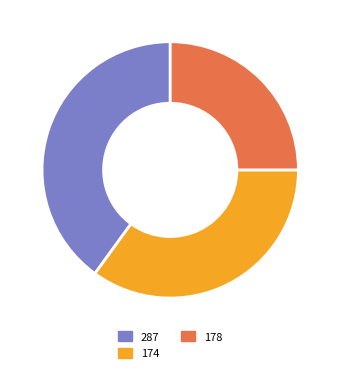

Rank the categories by value from highest to lowest.

287, 174, 178